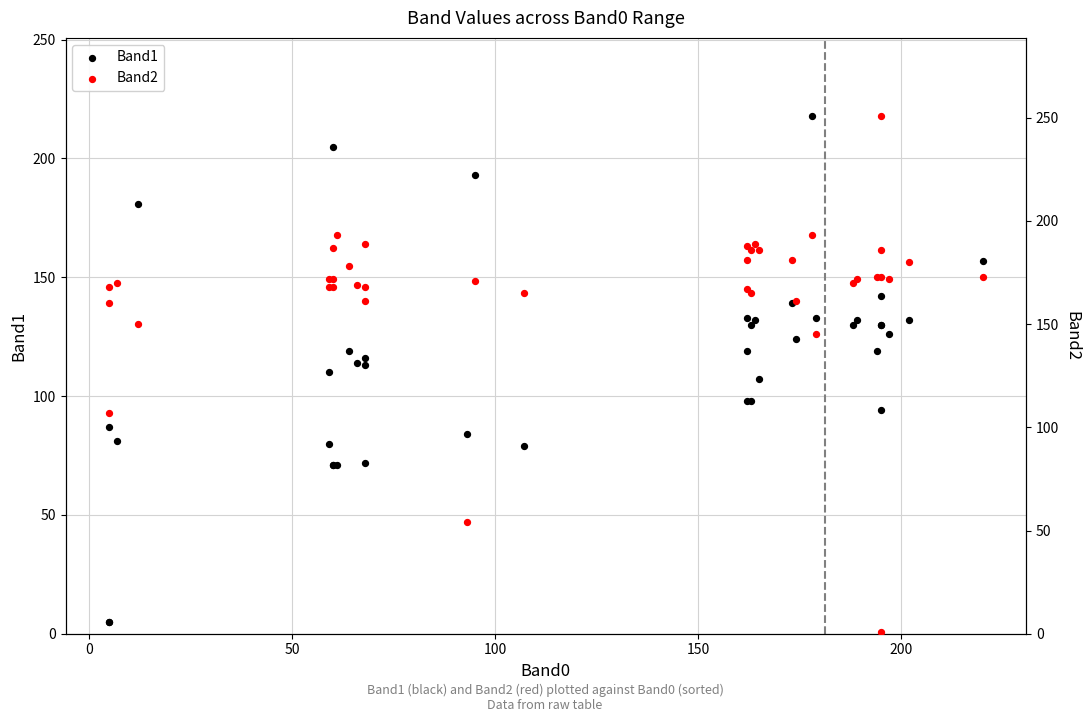

Which series has the largest Y range (max minus min)?

Band2